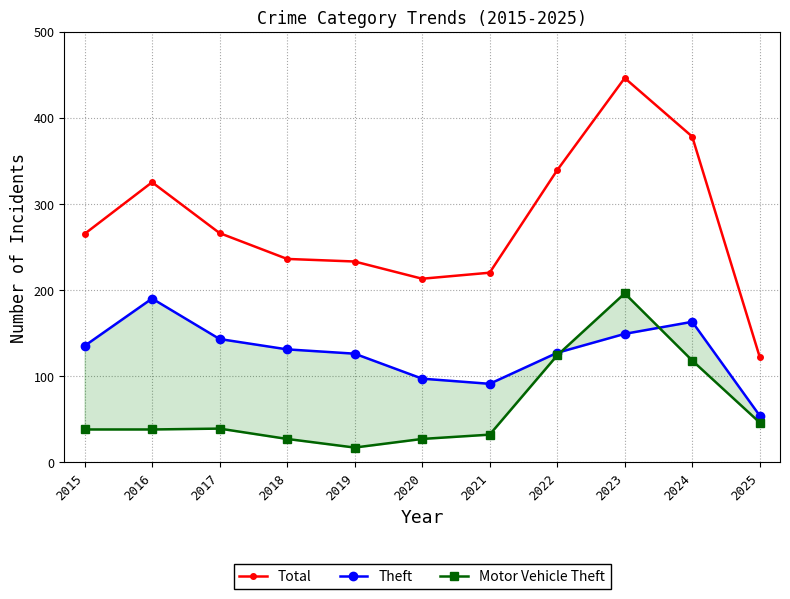

After their last crossing, which series has the higher values: Motor Vehicle Theft or Theft?

Theft